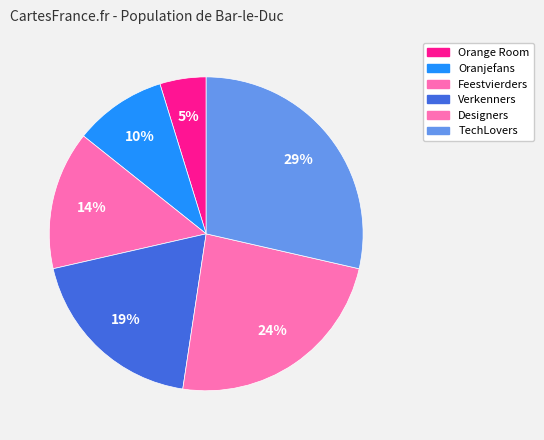

Between TechLovers and Designers, which is larger?

TechLovers